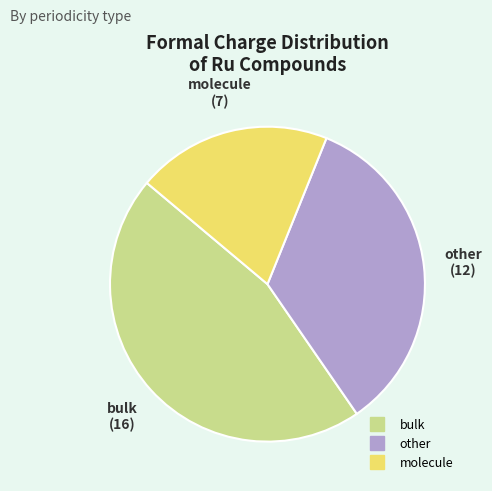

How many slices are in this pie chart?

3